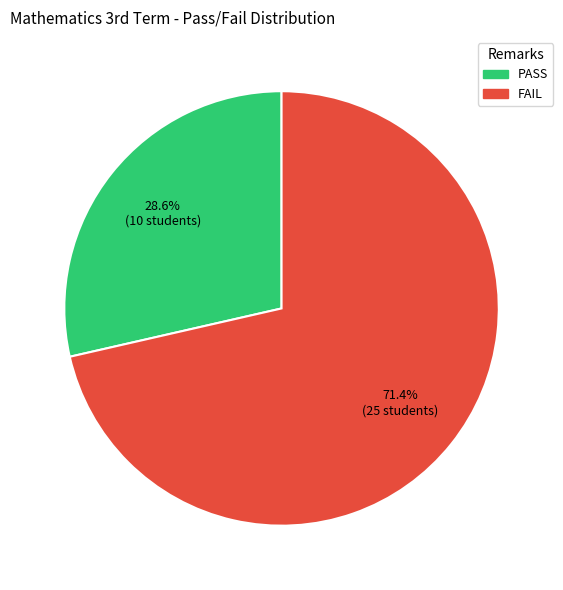

How many slices are in this pie chart?

2